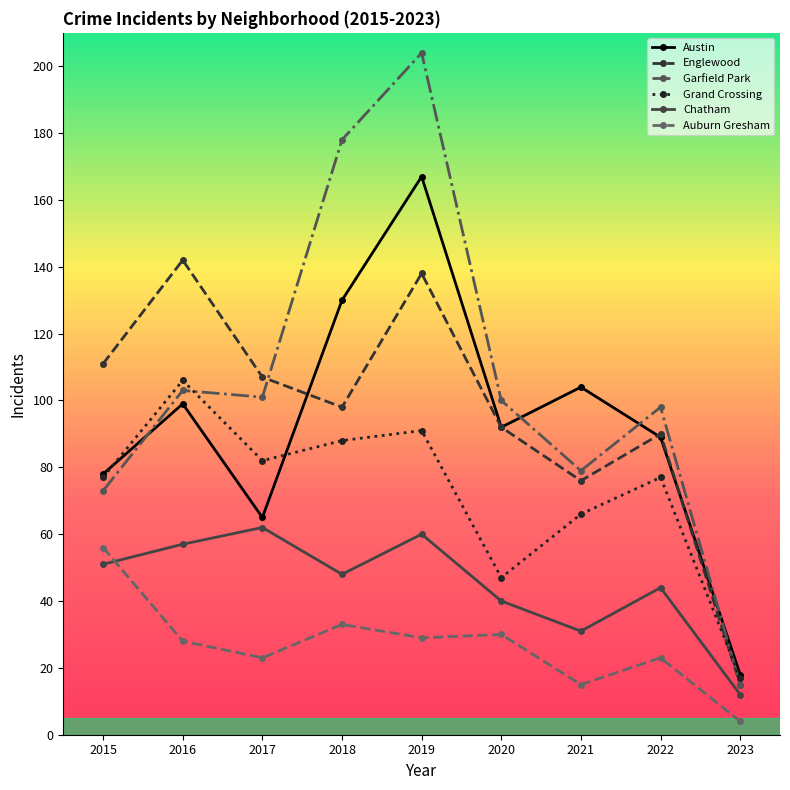

What is the total value across all series at 2020?

401